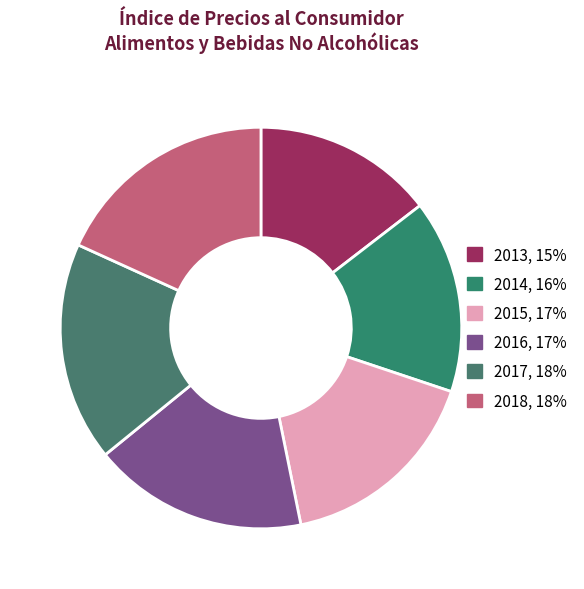

Does 2013 account for over 50% of the chart?

No